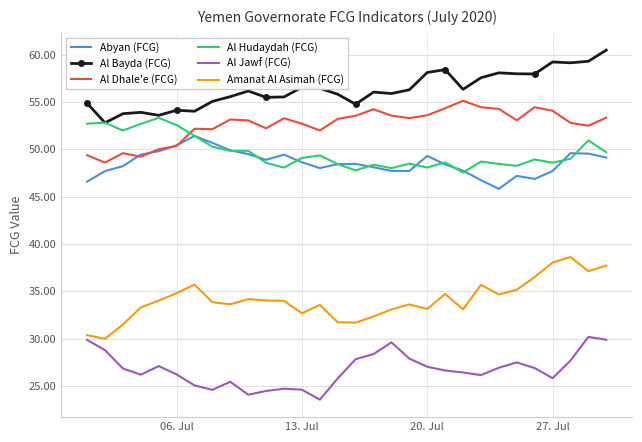

Which series has the largest total across all categories?

Al Bayda (FCG)